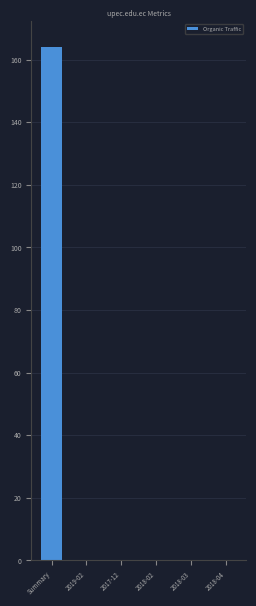

Which has a higher value, 2019-02 or Summary?

Summary